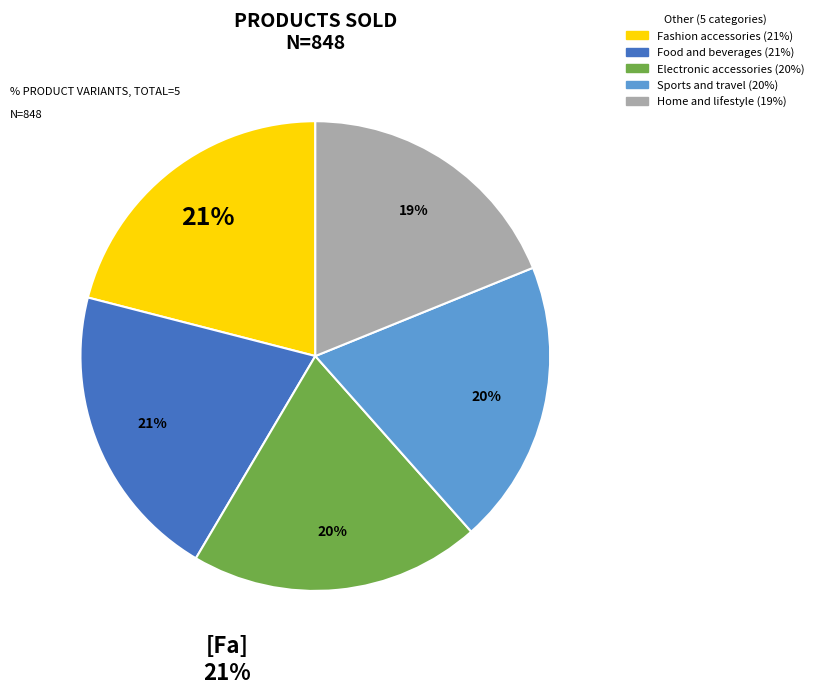

True or false: Food and beverages accounts for 9% of the total.

False